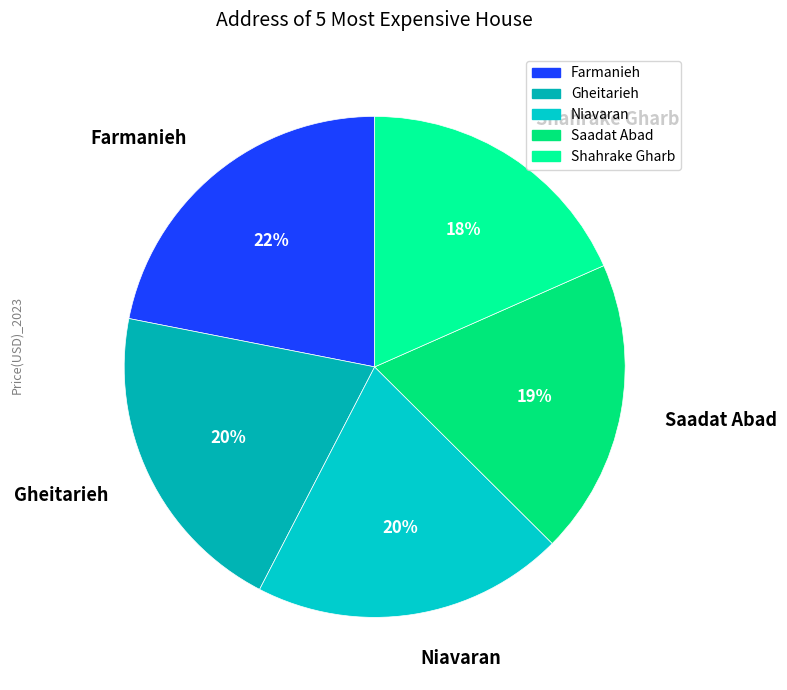

How many segments does this pie chart have?

5